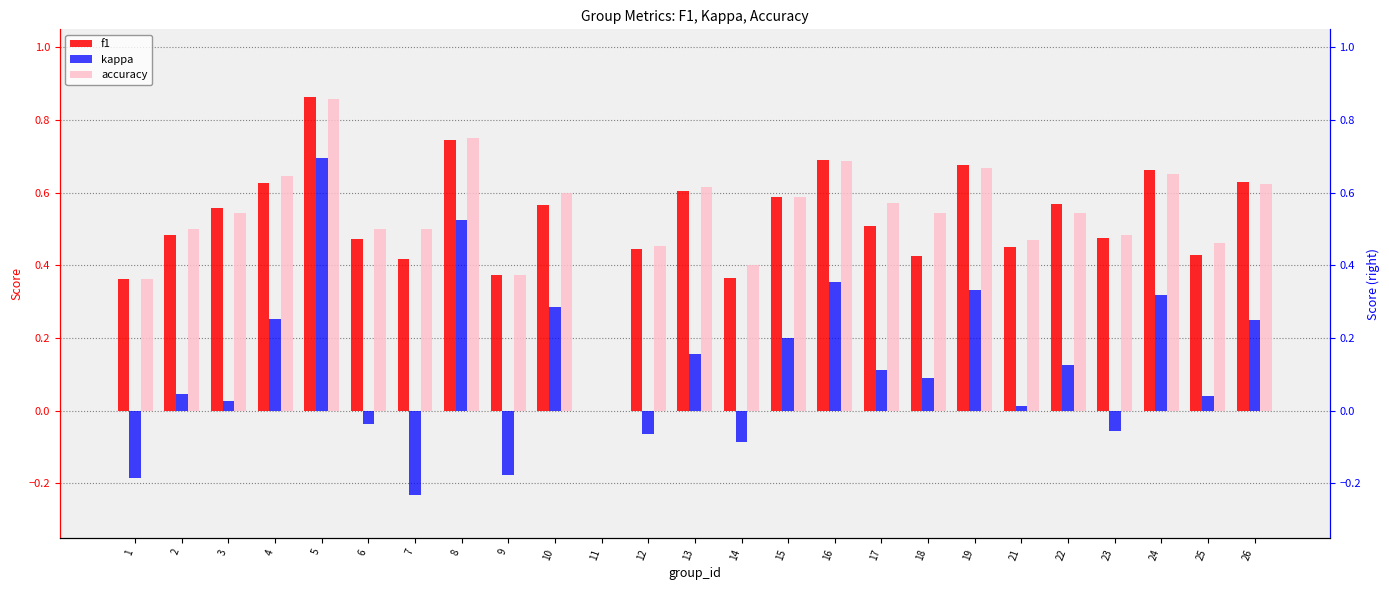

What value does the kappa series have at 22?

0.1